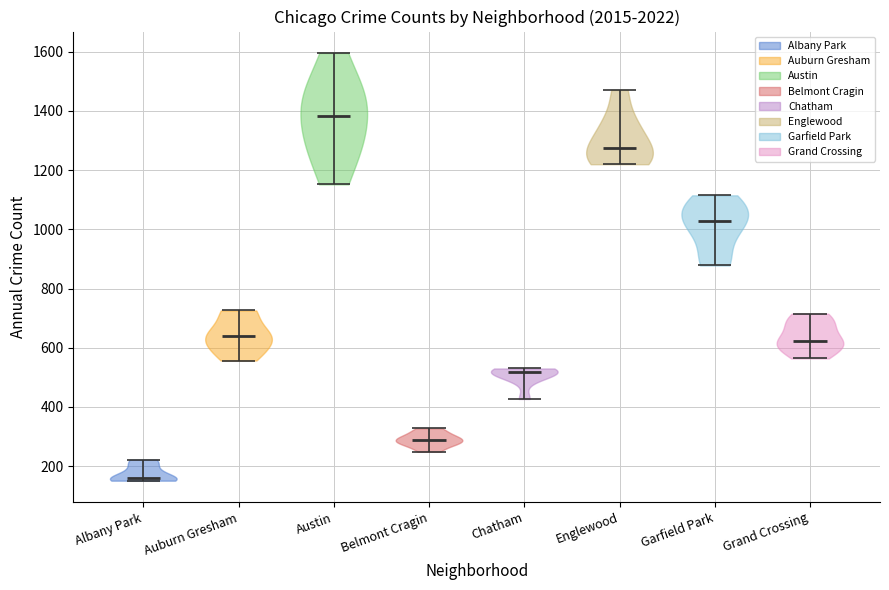

Which violin has the highest median line?

Austin